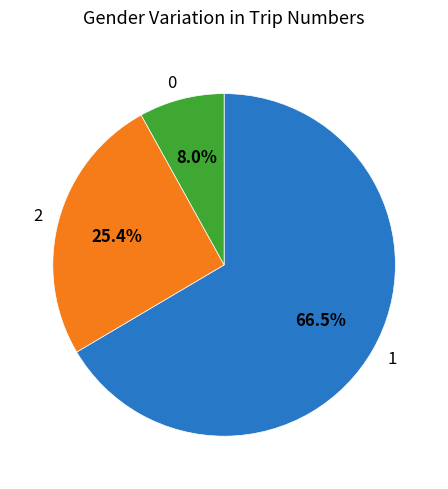

Which slice is the largest?

1